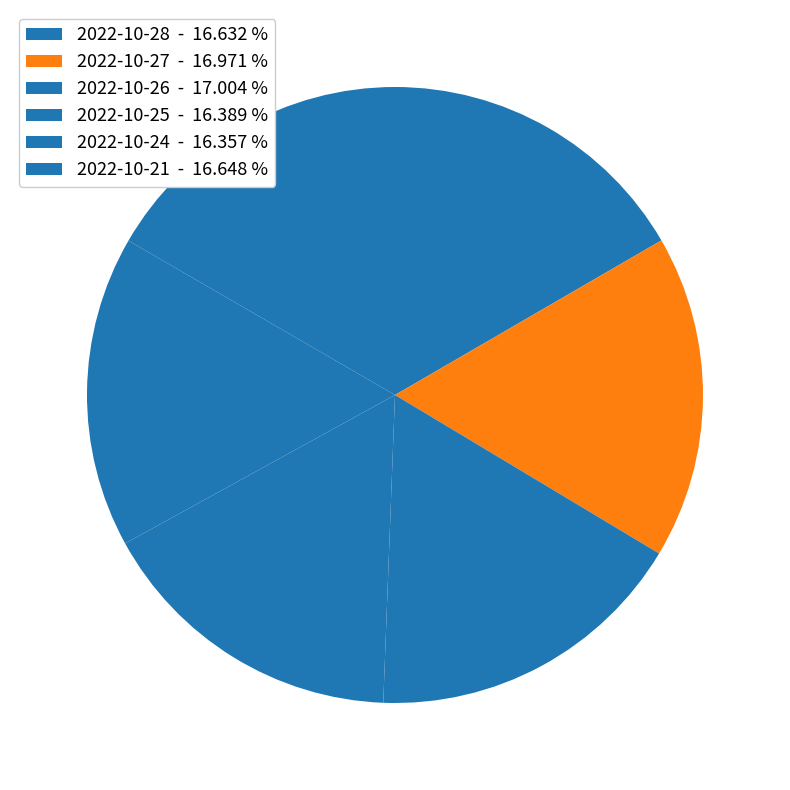

Count the number of slices in the pie.

6